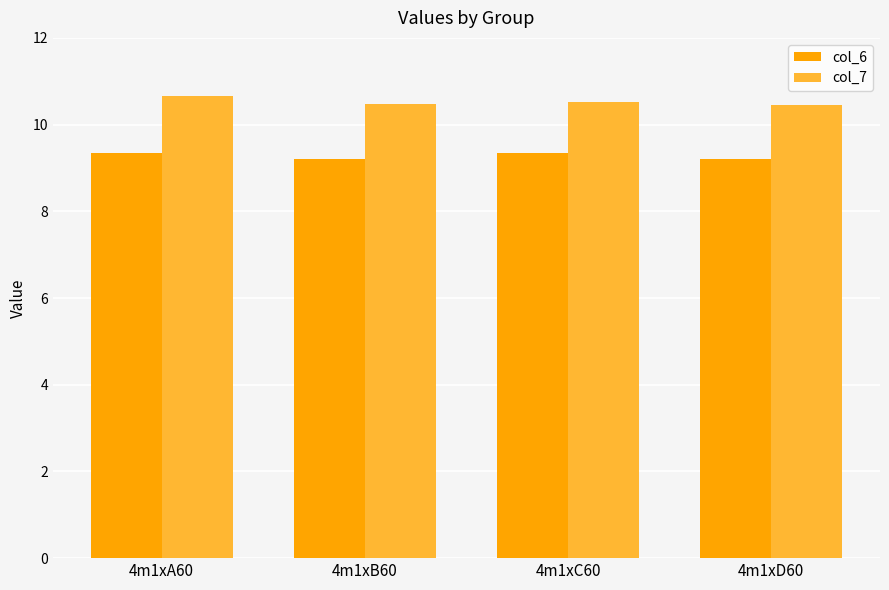

Is it true that col_6 equals 9.3 at 4m1xC60?

True